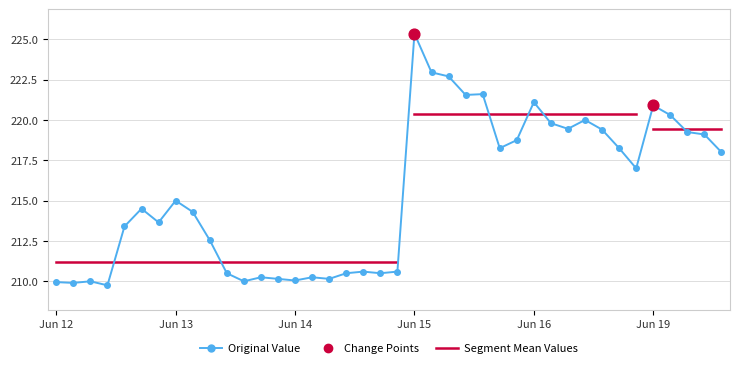

Between 2023-06-16 12:15 and 2023-06-16 10:15, which is larger?

2023-06-16 12:15